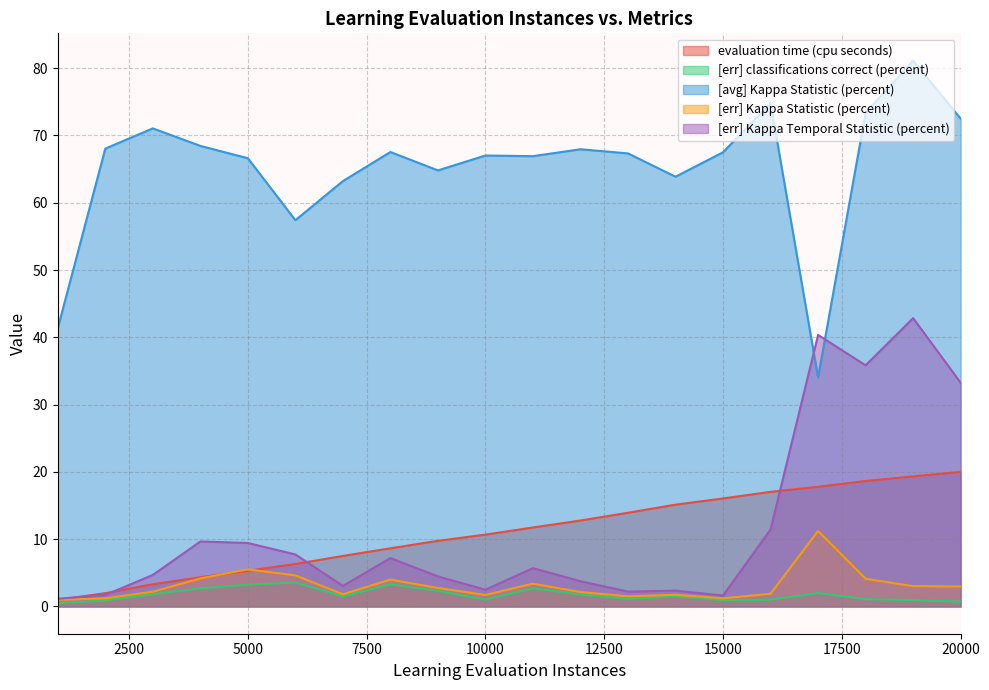

At how many categories does at least one series exceed 35?

20